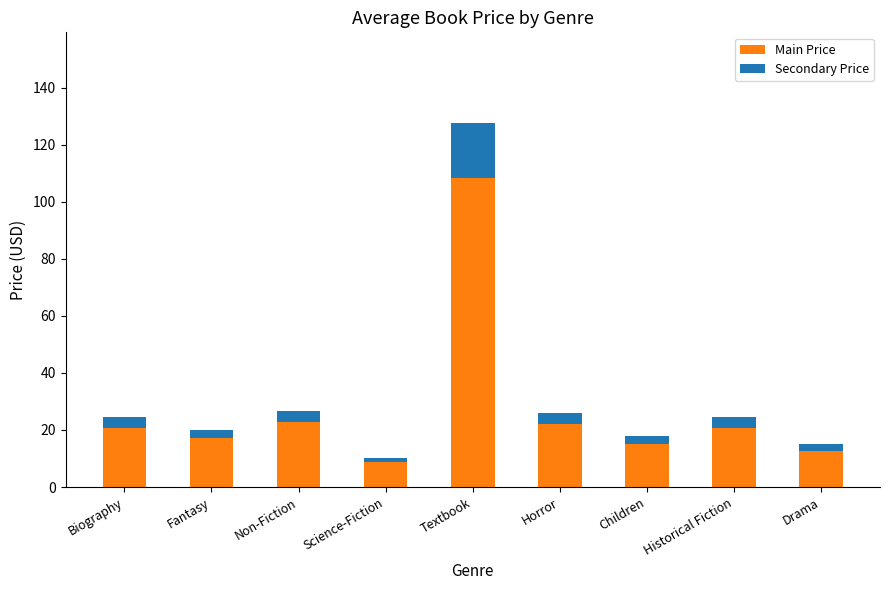

Which category has the lowest value in the Main Price series?

Science-Fiction